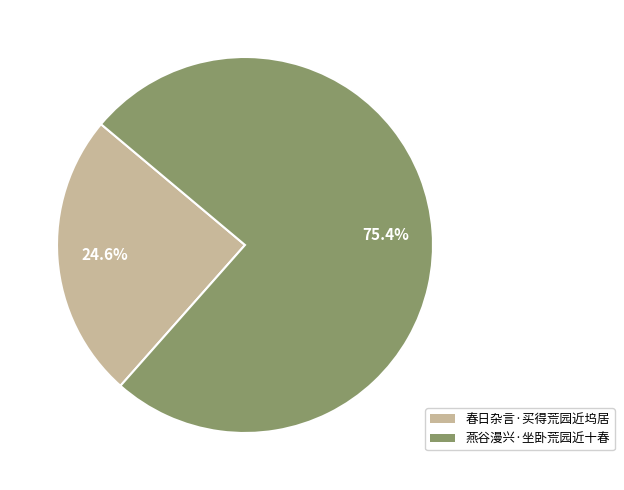

What percentage is the 春日杂言·买得荒园近坞居 slice, to the nearest percent?

25%